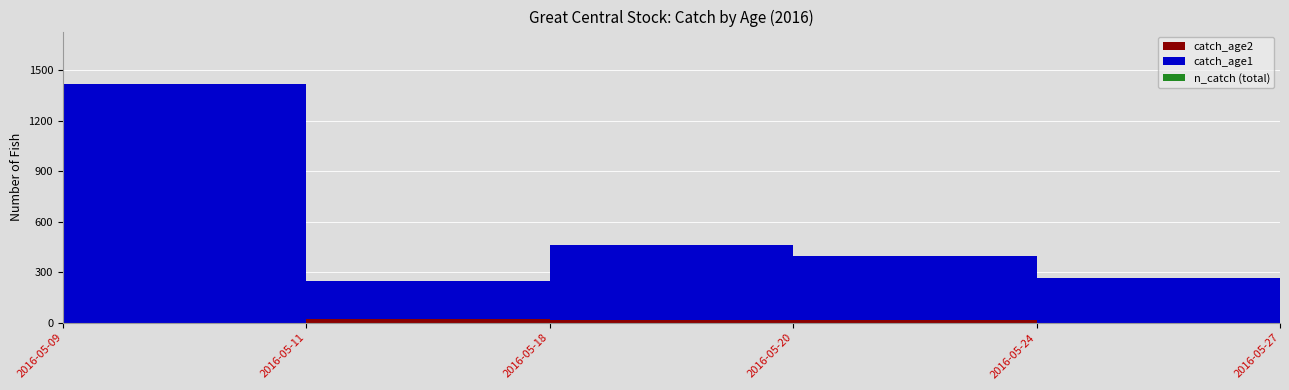

Between 2016-05-09 and 2016-05-27, which series saw the biggest shift?

n_catch